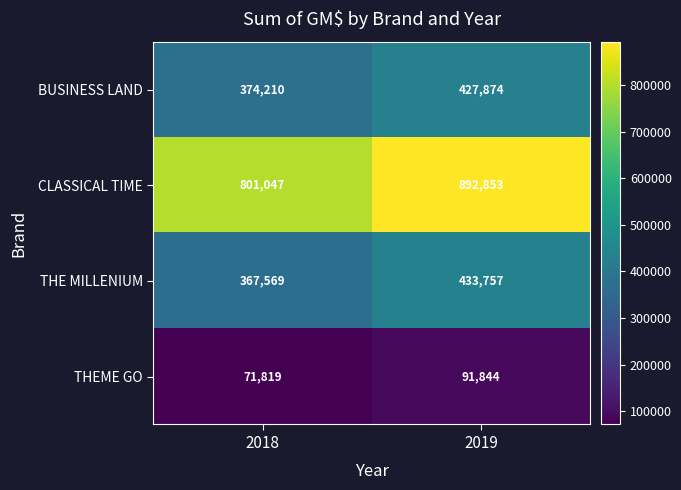

The value of THEME GO at 2019 is 91844. True or false?

True